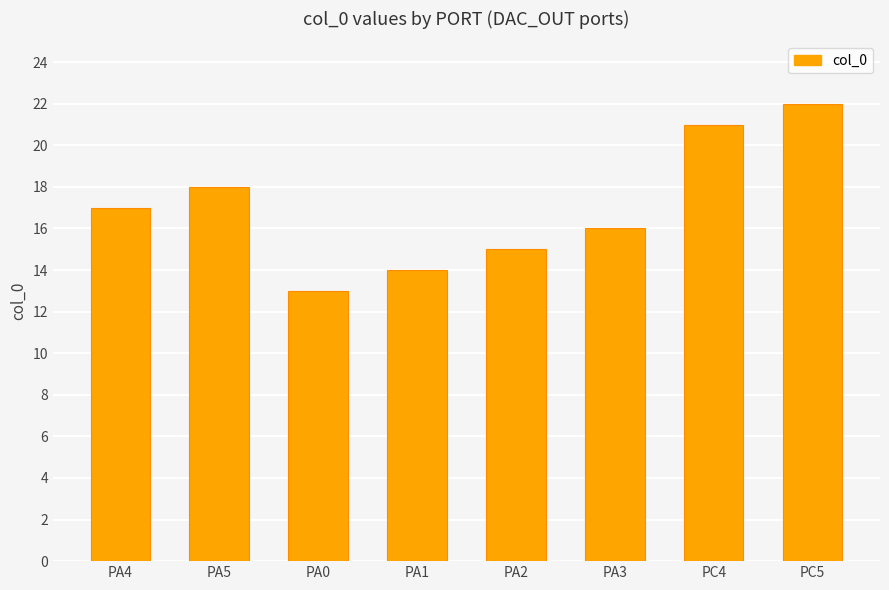

Rank the categories by value from highest to lowest.

PC5, PC4, PA5, PA4, PA3, PA2, PA1, PA0